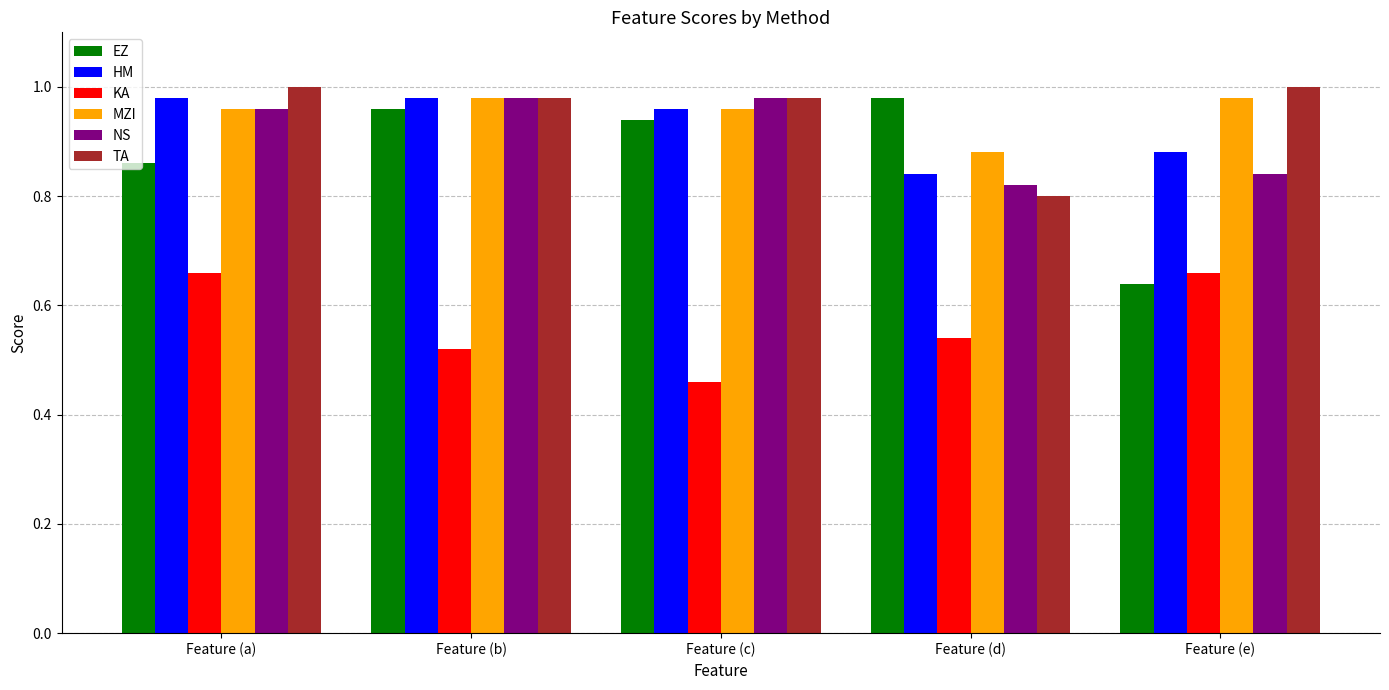

What is the sum of all TA values?

4.8